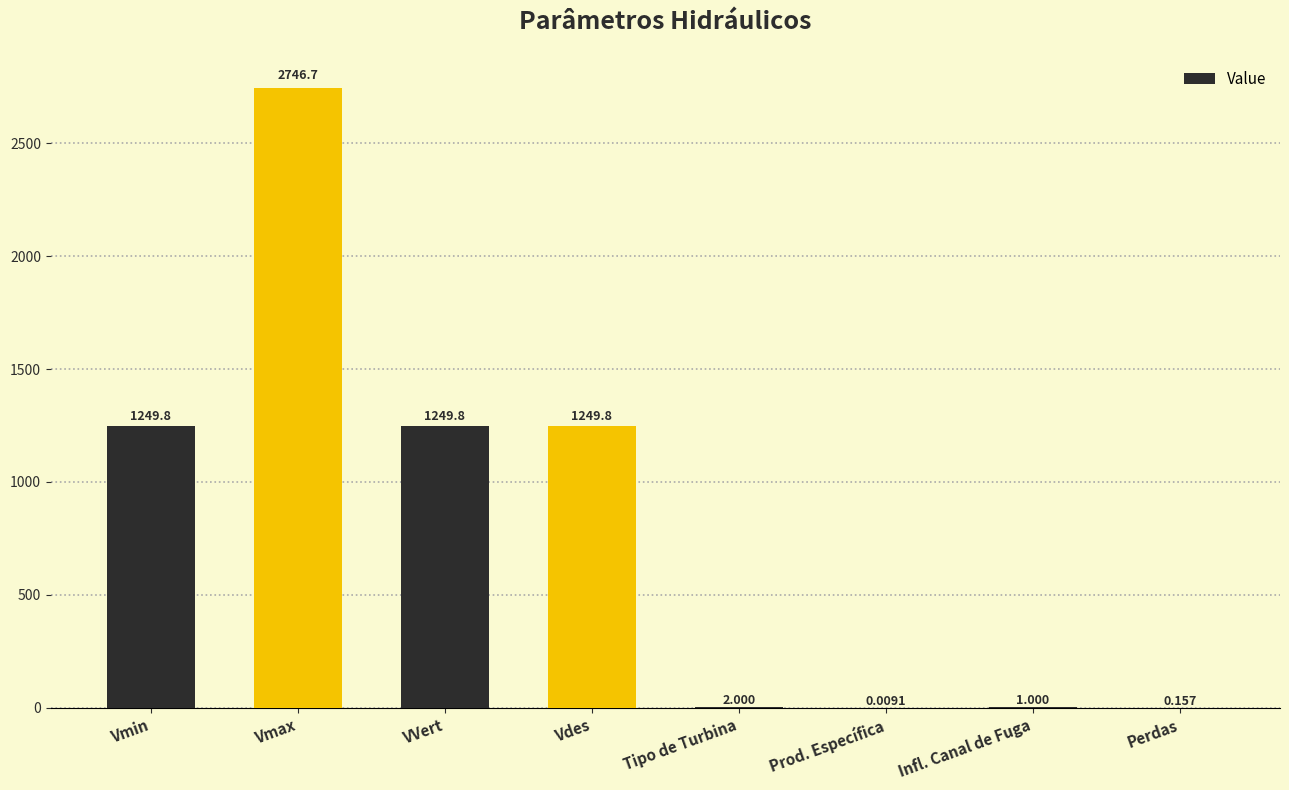

Which label corresponds to the largest value in the chart?

Vmax